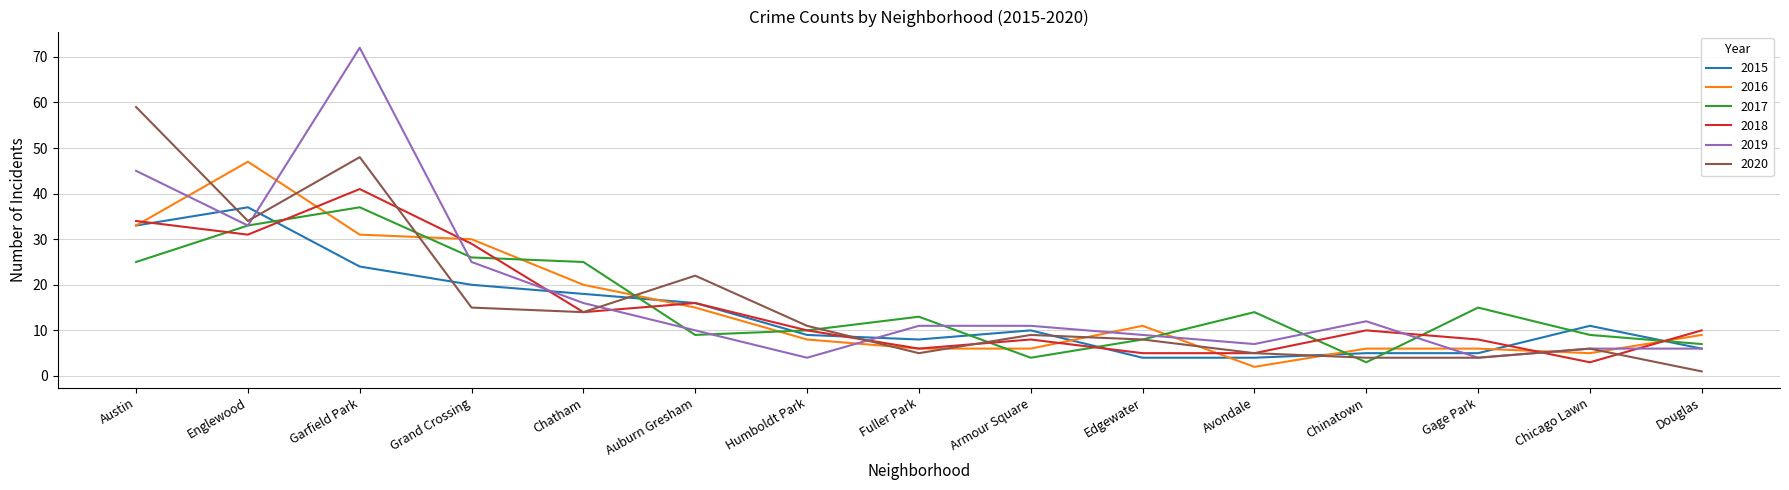

Which series has the widest spread of values?

2019